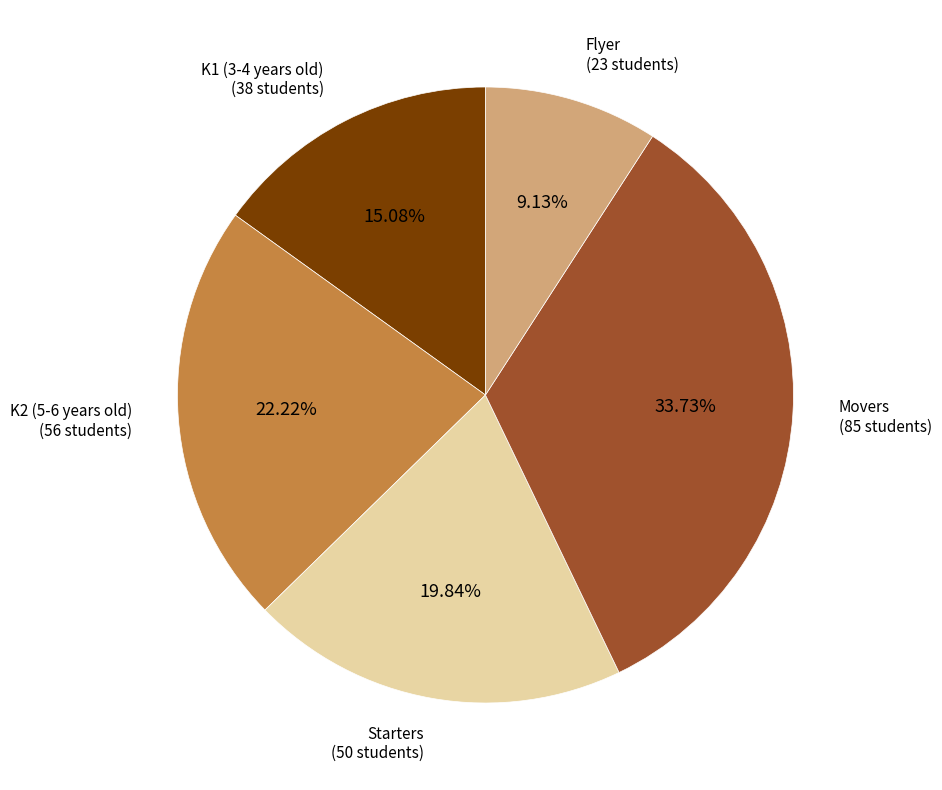

To the nearest percent, what portion does K2 (5-6 years old) represent?

22%